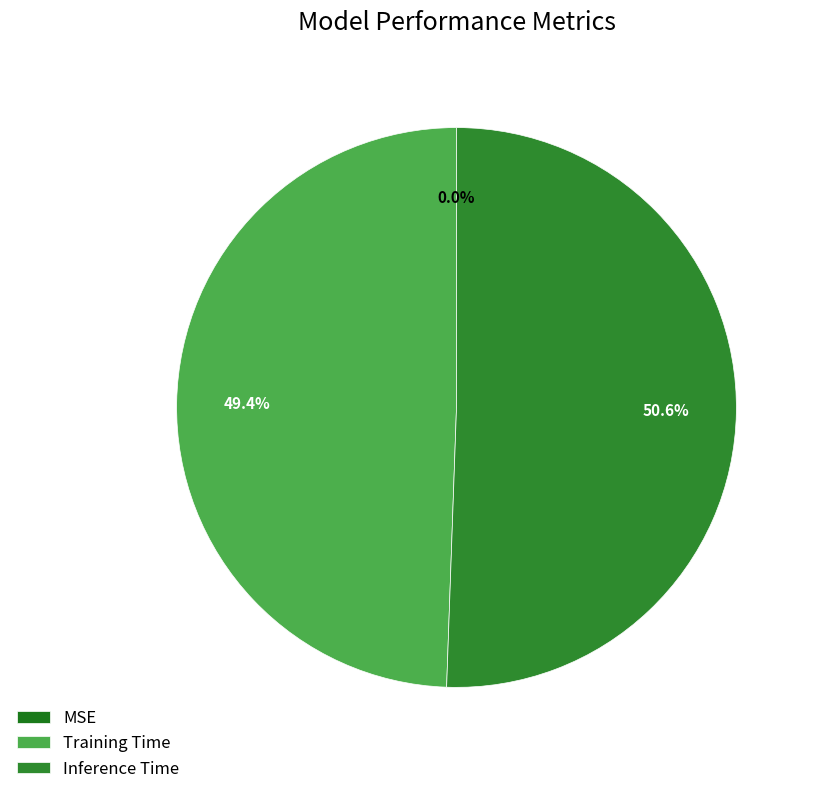

True or false: MSE accounts for 0% of the total.

True